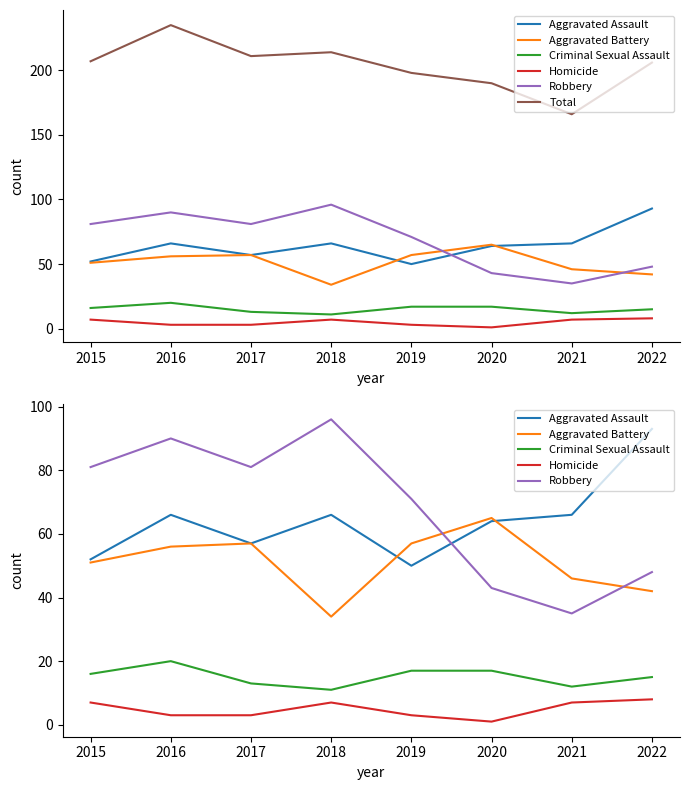

True or false: Aggravated Assault and Criminal Sexual Assault cross at least once.

False